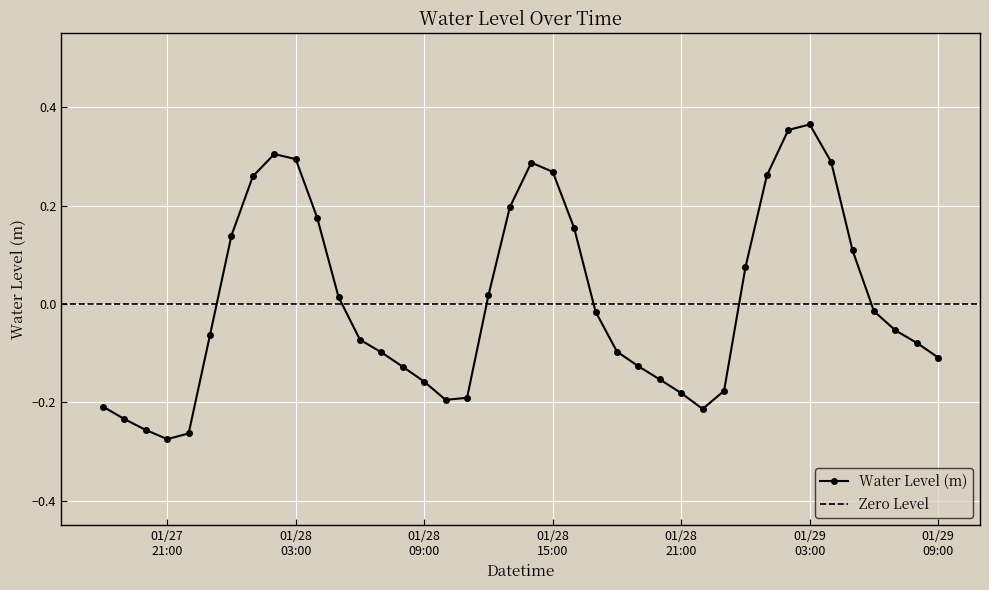

Where is the data nearest to the value 0?

2024-01-28 05:00